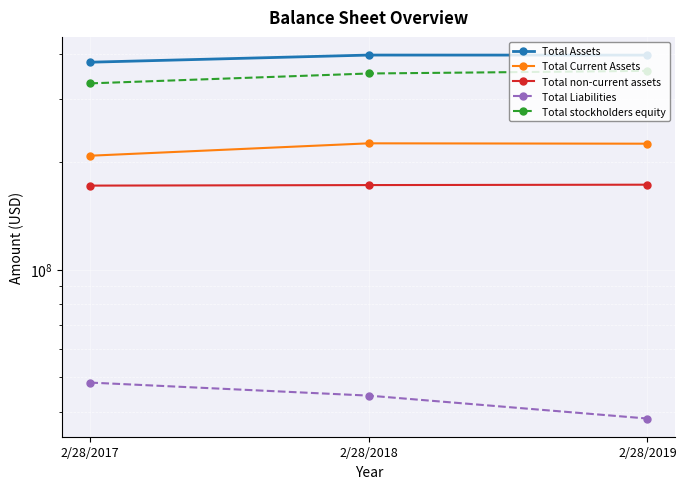

At how many categories does at least one series exceed 310396026?

3